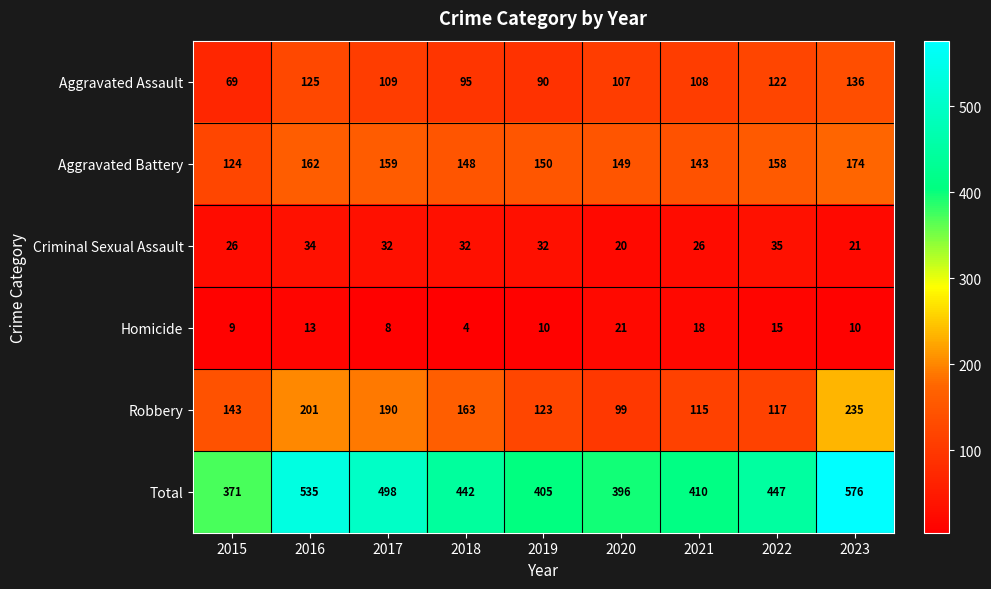

Which series has the largest total across all categories?

Total